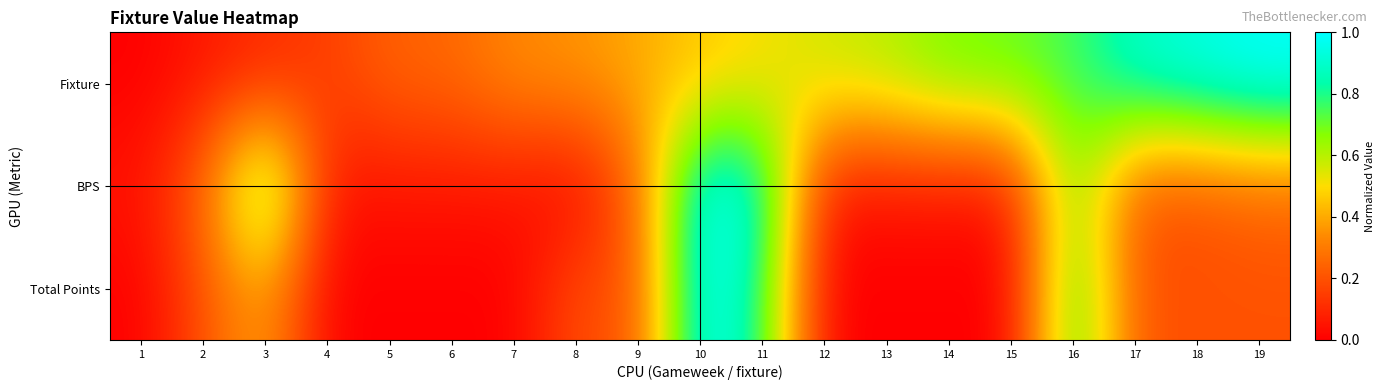

Reading right to left, list all the values displayed in this chart.

Fixture: 19=1.0	18=1.0	17=0.9	16=0.8	15=0.7	14=0.7	13=0.6	12=0.6	11=0.5	10=0.5	9=0.4	8=0.4	7=0.3	6=0.3	5=0.2	4=0.2	3=0.1	2=0.1	1=0.0
BPS: 19=0.2	18=0.2	17=0.2	16=0.7	15=0.1	14=0.1	13=0.1	12=0.1	11=0.9	10=1.0	9=0.2	8=0.0	7=0.1	6=0.1	5=0.1	4=0.1	3=0.8	2=0.2	1=0.1
Total Points: 19=0.2	18=0.2	17=0.2	16=0.8	15=0.0	14=0.0	13=0.0	12=0.0	11=0.8	10=1.0	9=0.2	8=0.2	7=0.0	6=0.0	5=0.0	4=0.0	3=0.4	2=0.2	1=0.0